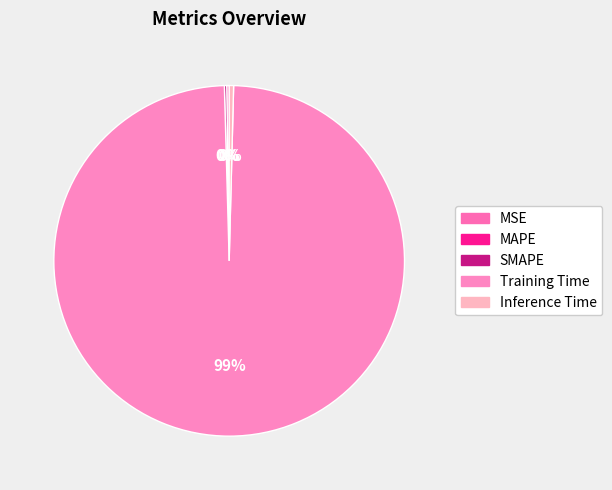

Between SMAPE and MAPE, which is larger?

SMAPE